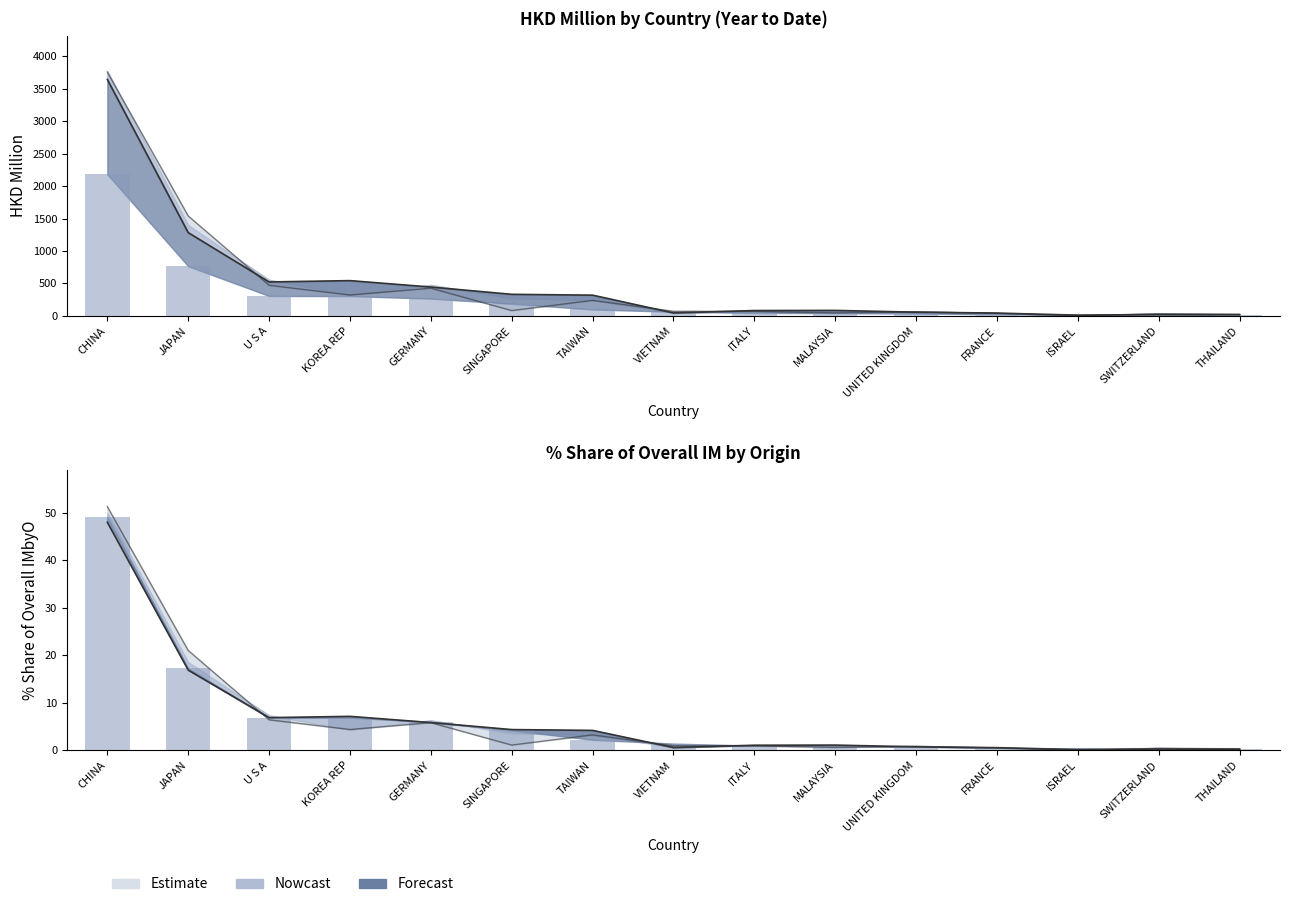

Which category has the highest value in the 201908 (HKD M) series?

CHINA